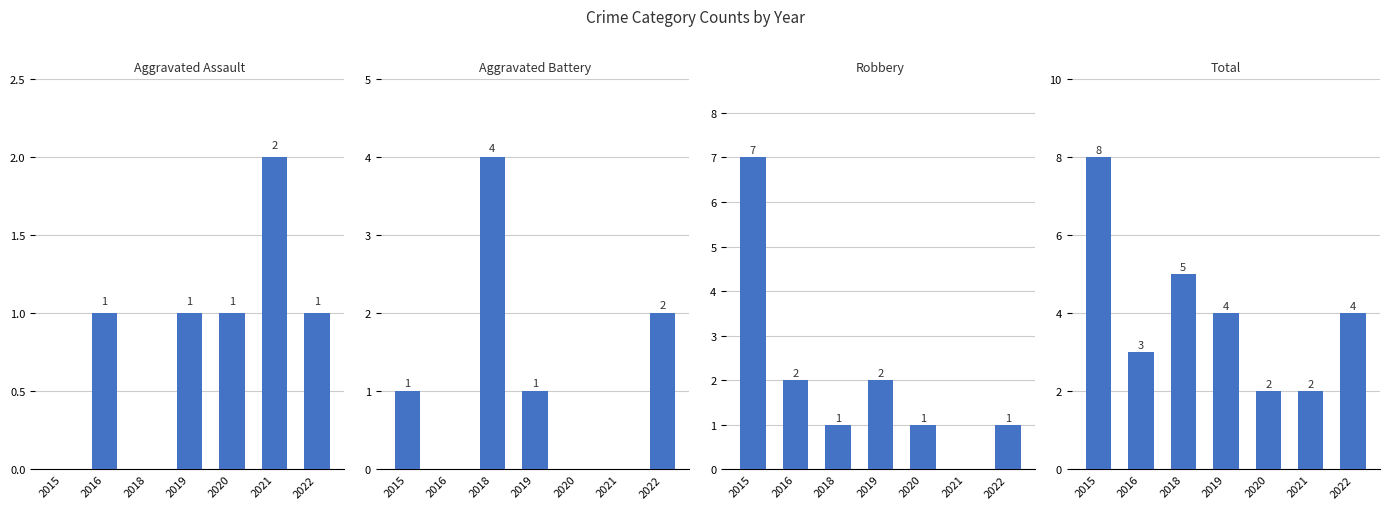

What is the total value across all series at 2022?

8